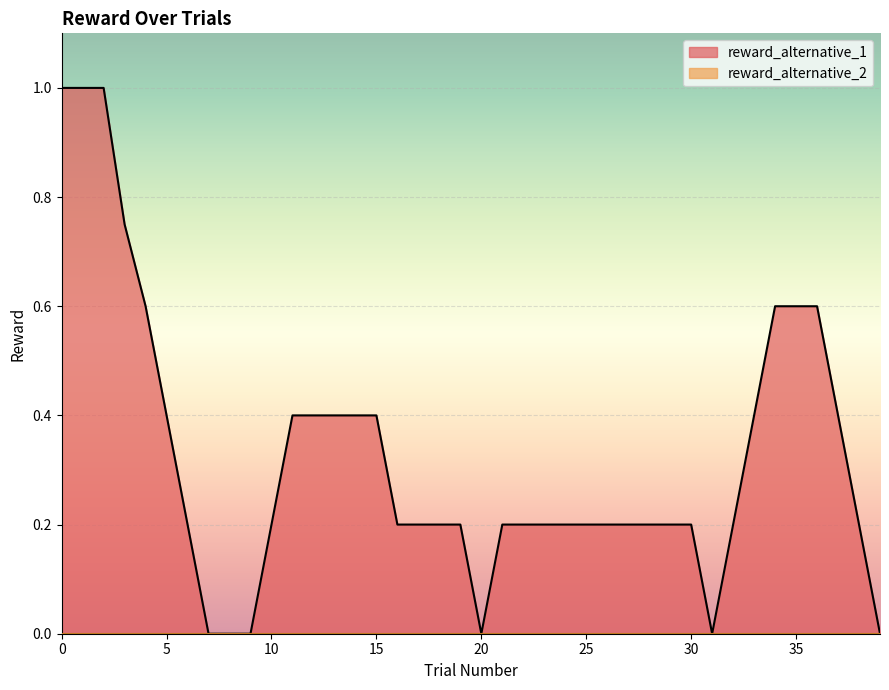

Rank the series by their average value, from highest to lowest.

reward_alternative_1, reward_alternative_2